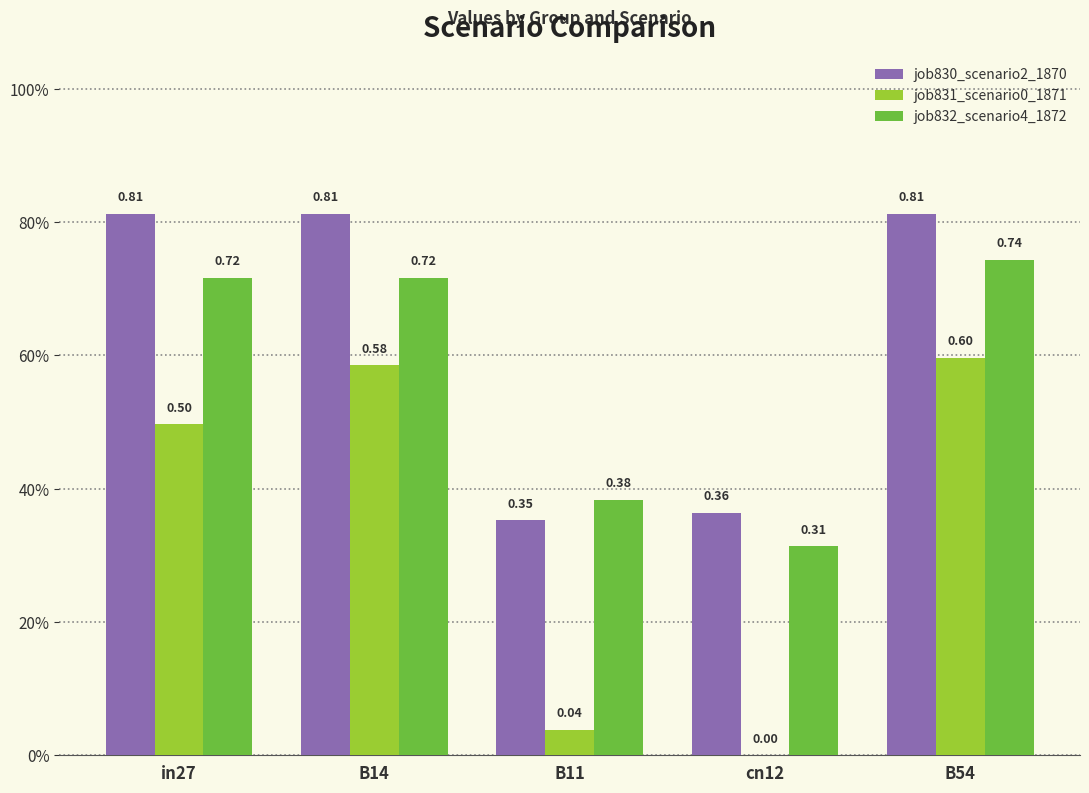

What value does the job832_scenario4_1872 series have at cn12?

0.3